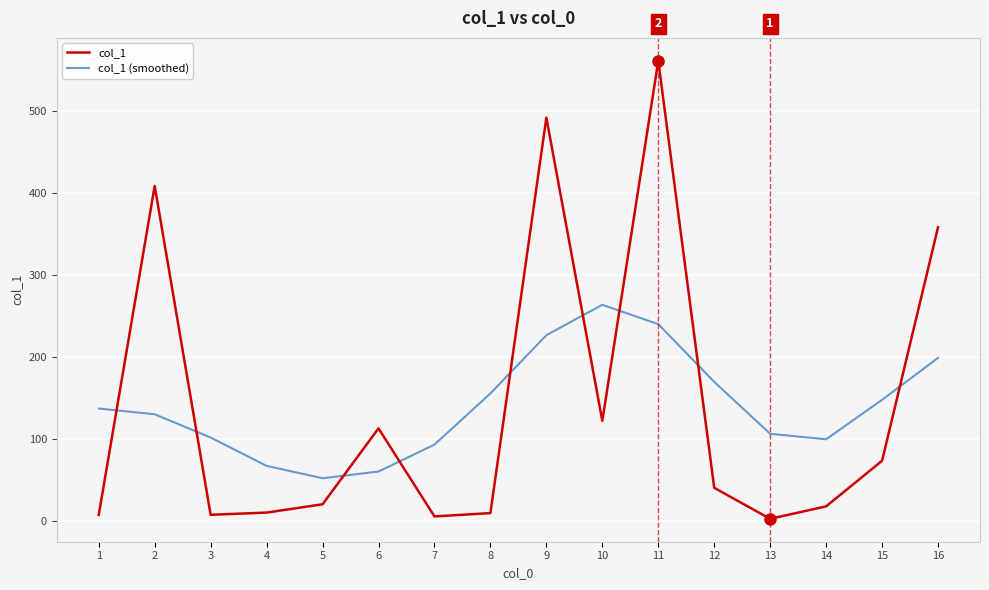

The value of col_1 at 3 is 7.3. True or false?

True